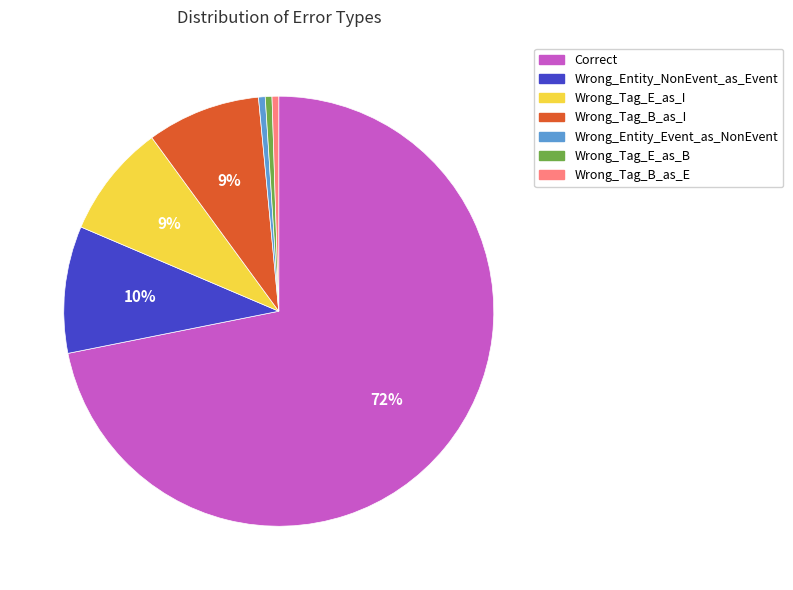

Combined, do Wrong_Entity_NonEvent_as_Event and Wrong_Tag_B_as_E account for over 50%?

No